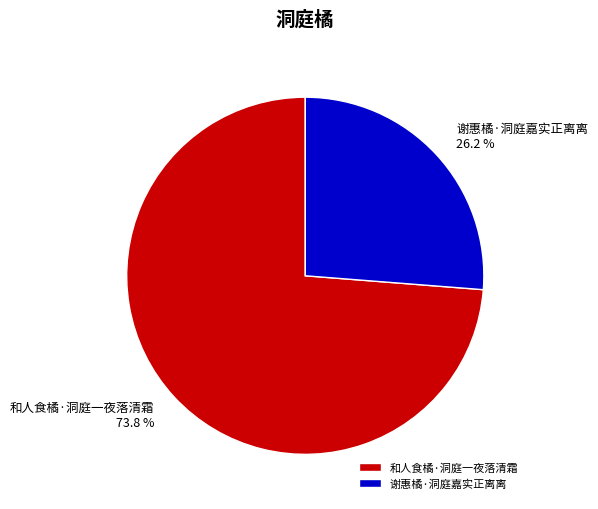

How much of the chart is everything except 和人食橘·洞庭一夜落清霜?

26.2%